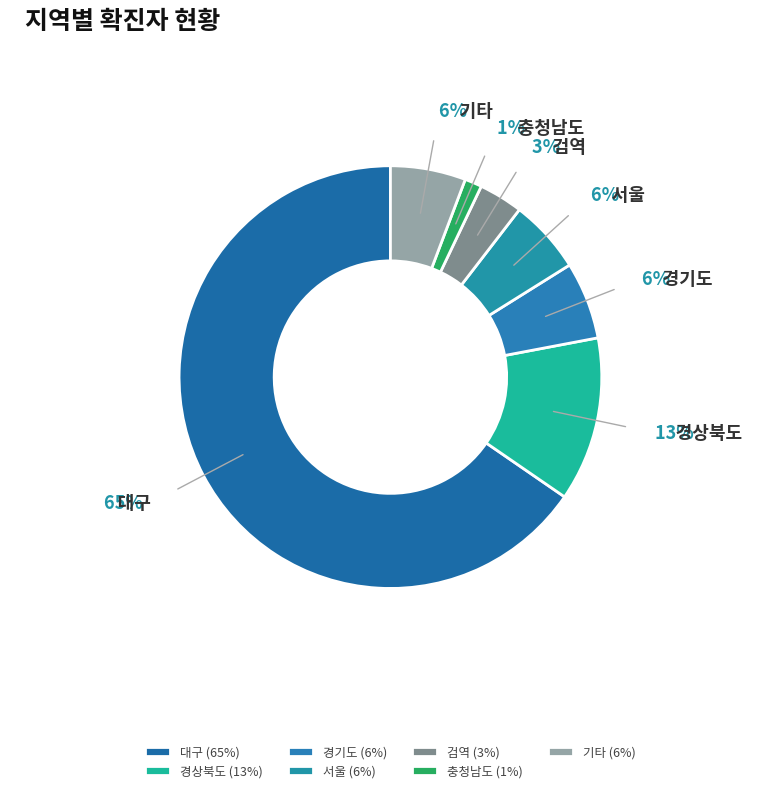

Which has a higher value, 대구 or 기타?

대구